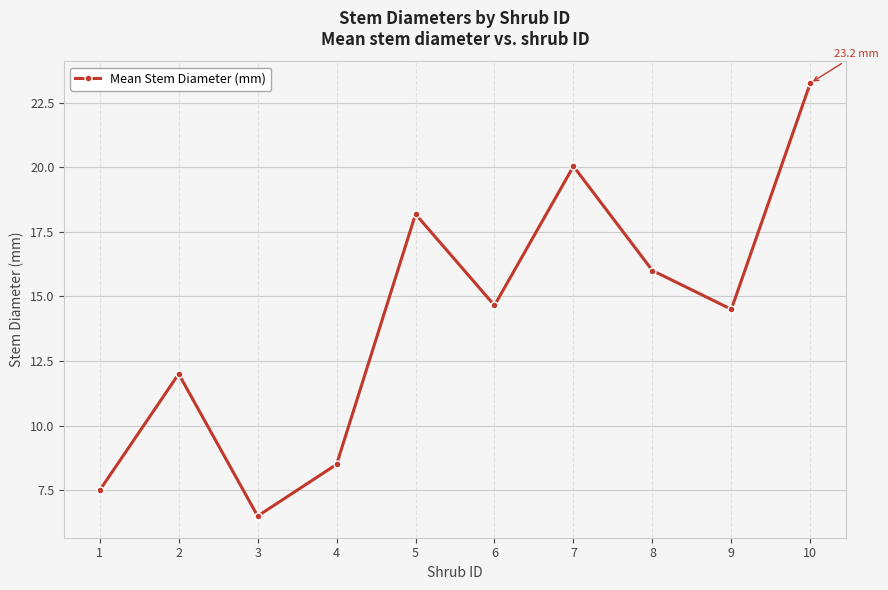

What is the average value?

14.1